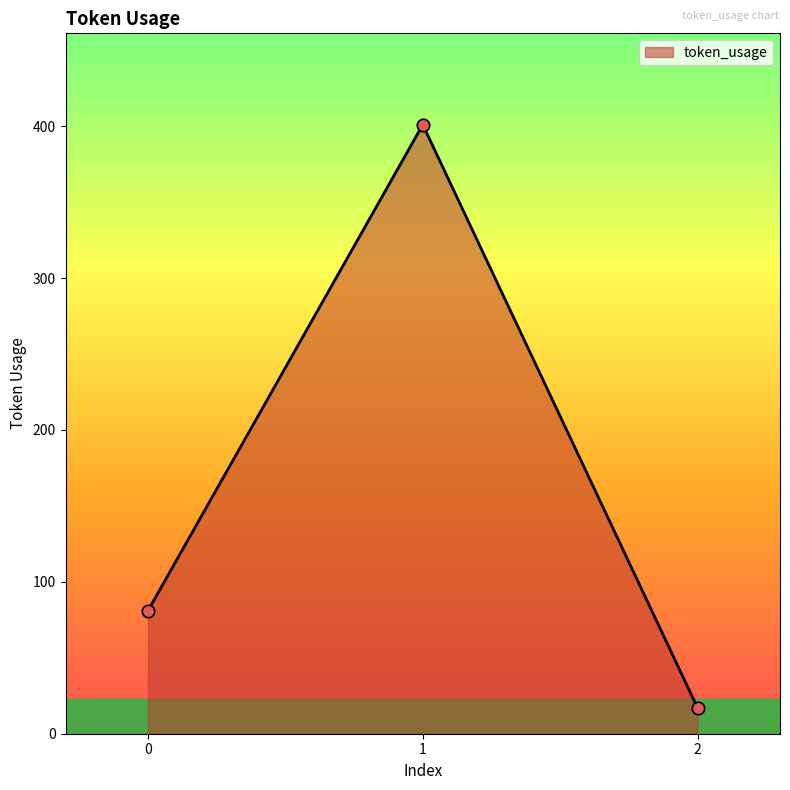

What is the change in value from 0 to 1?

+320